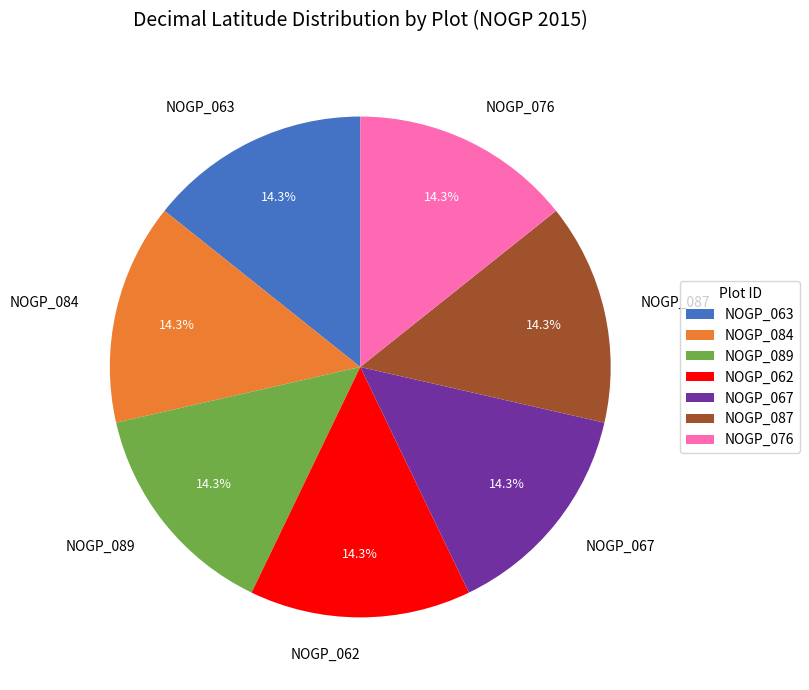

Is NOGP_089 the majority of the pie?

No